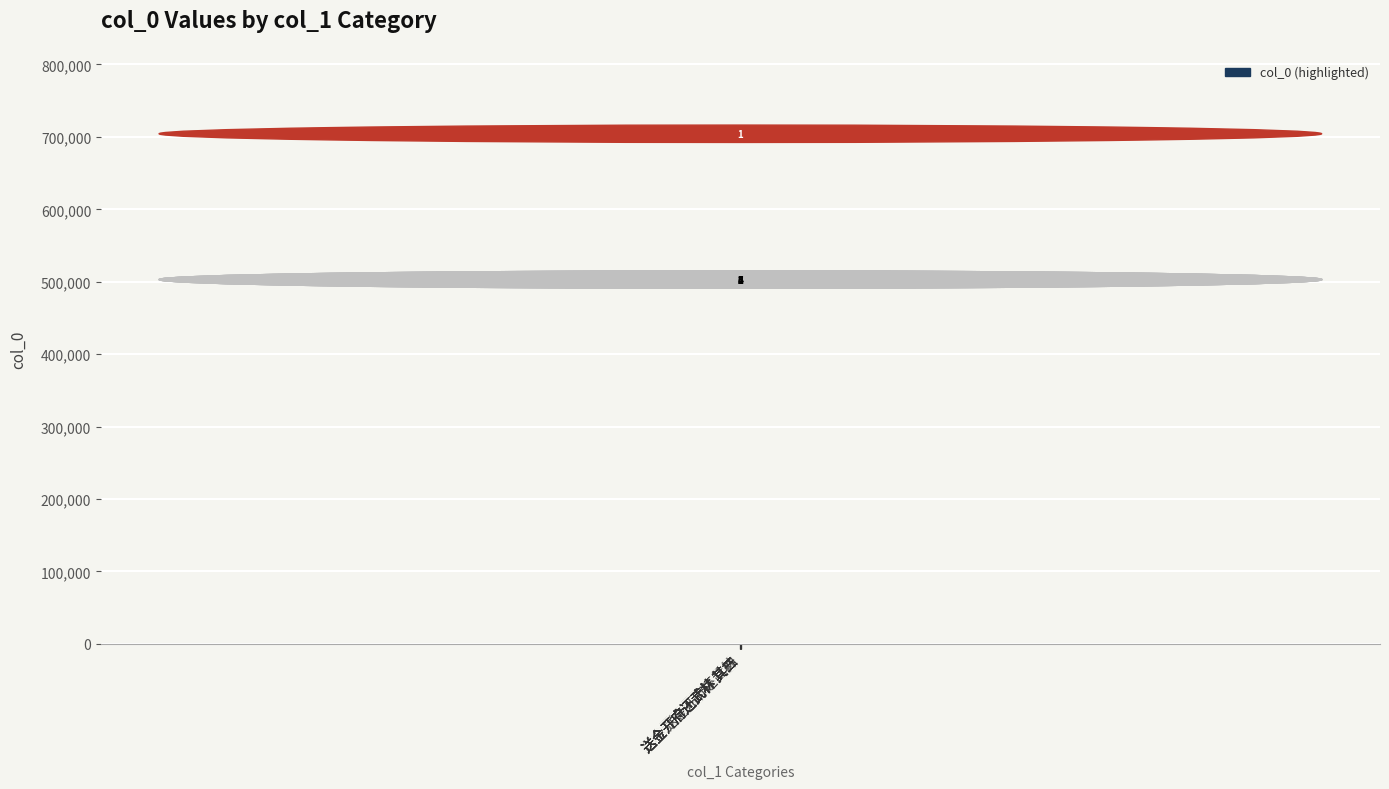

What position from the left is 送金开府还武林 其二?

3